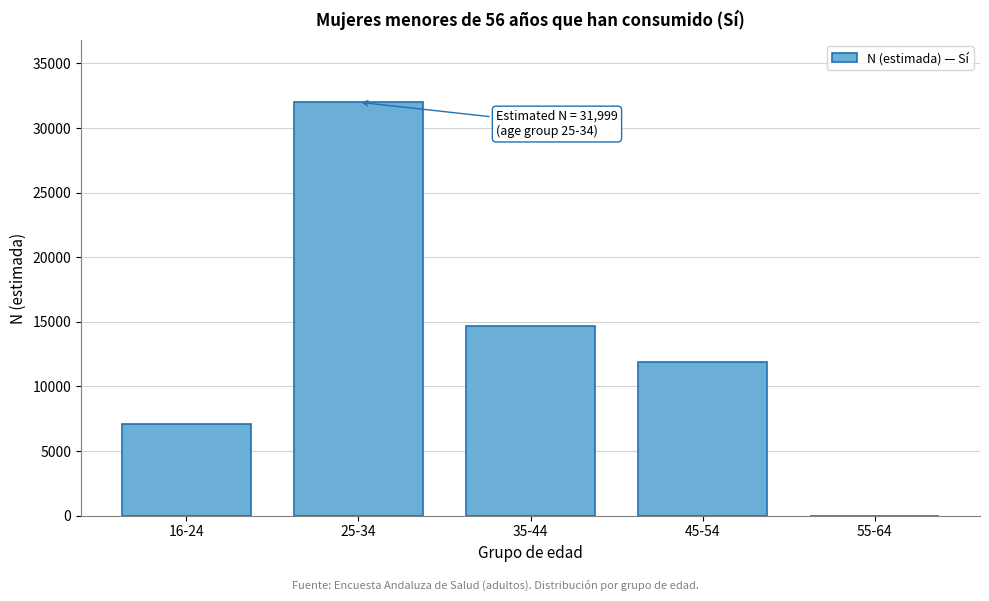

Reading right to left, transcribe all the data shown in this chart.

55-64=0	45-54=11890	35-44=14673	25-34=31999	16-24=7121